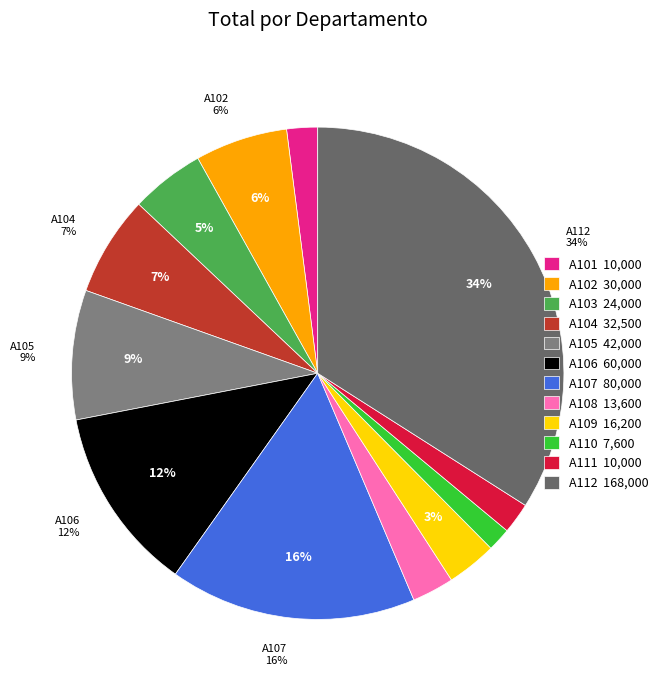

Which slice is the smallest?

A110